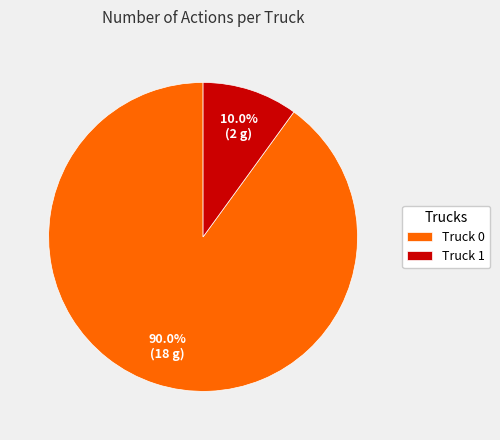

To the nearest percent, what is the difference between the largest and smallest slice percentages?

80%